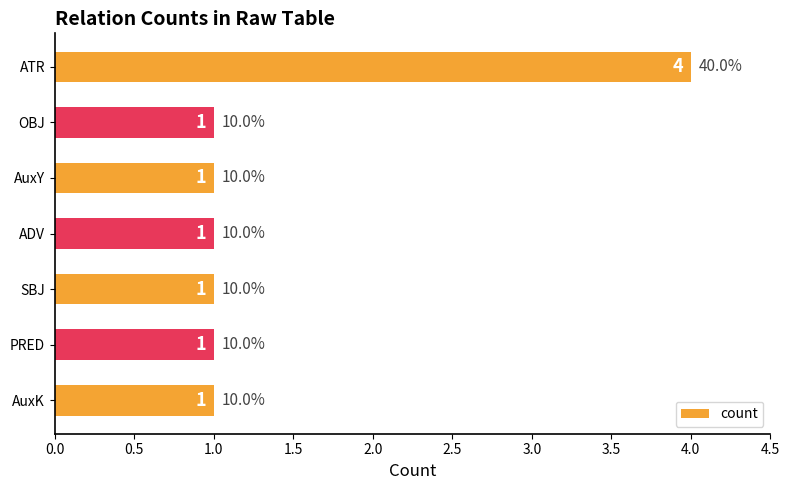

Is it true that the value at PRED is 2?

False